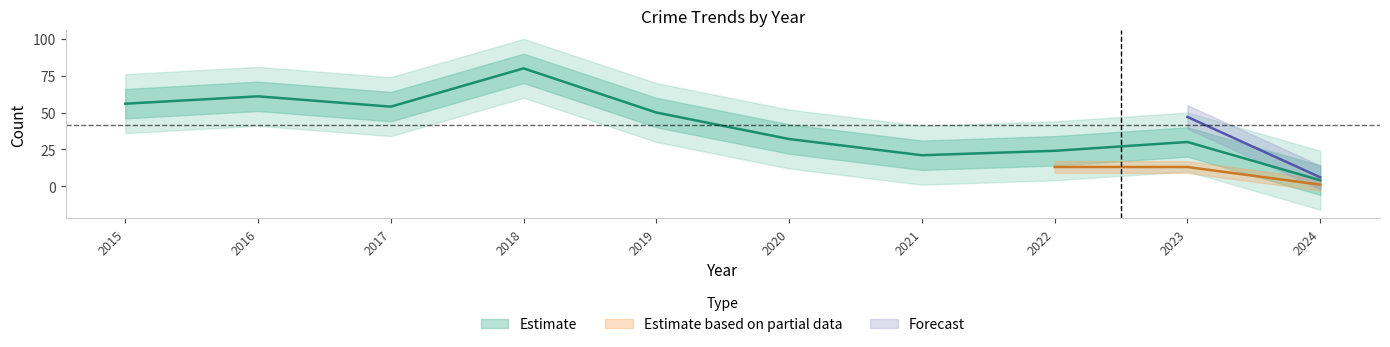

At which category does the chart reach its peak across all series?

2018